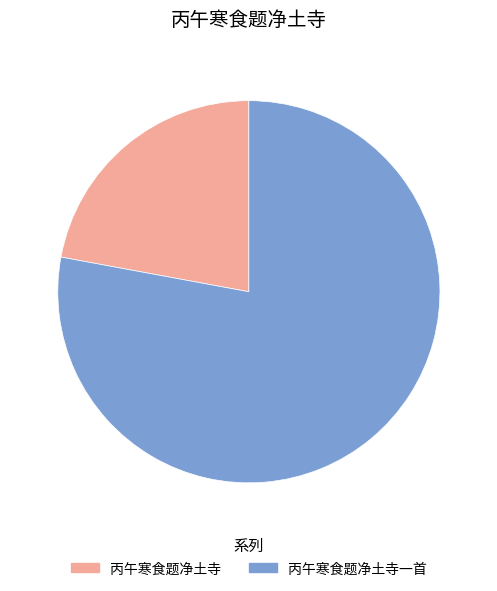

Is it true that 丙午寒食题净土寺一首 is 92% of the pie?

False